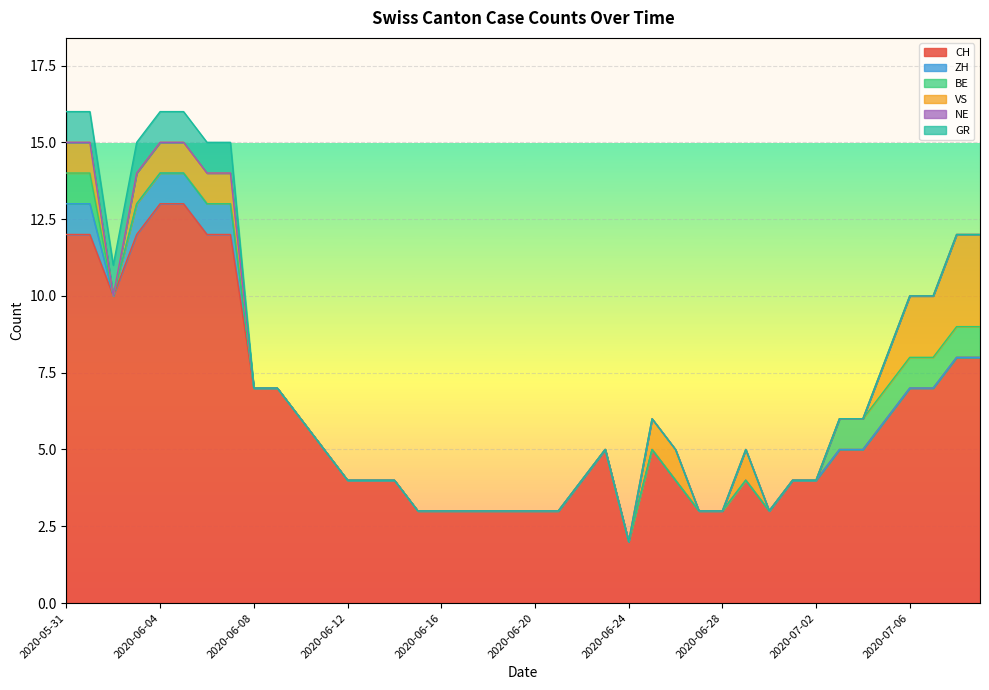

True or false: BE and GR intersect in this chart.

False